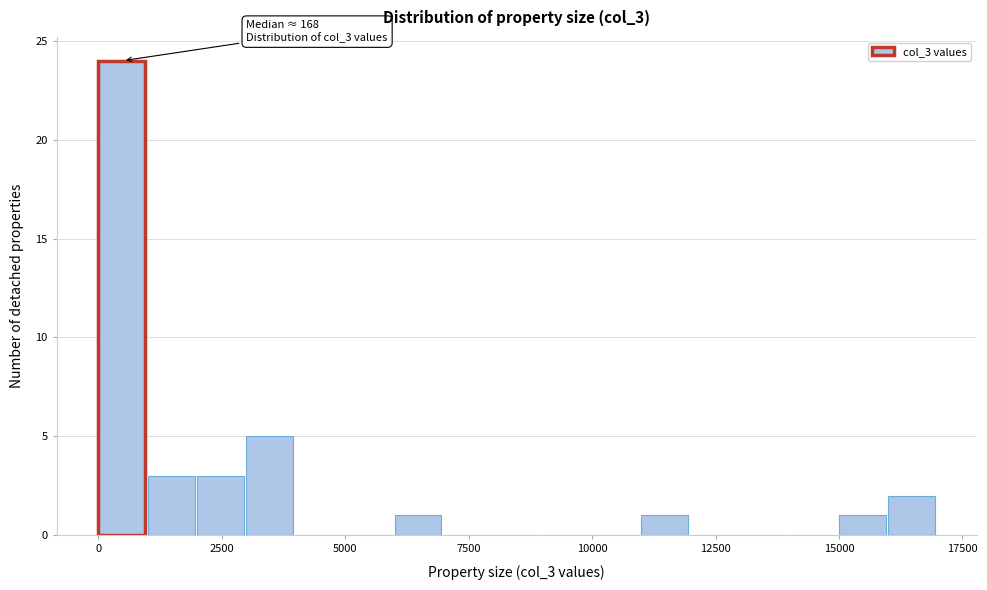

Around what value on the x-axis is the tallest bar? Give the approximate position of its centre, as read against the axis.

500